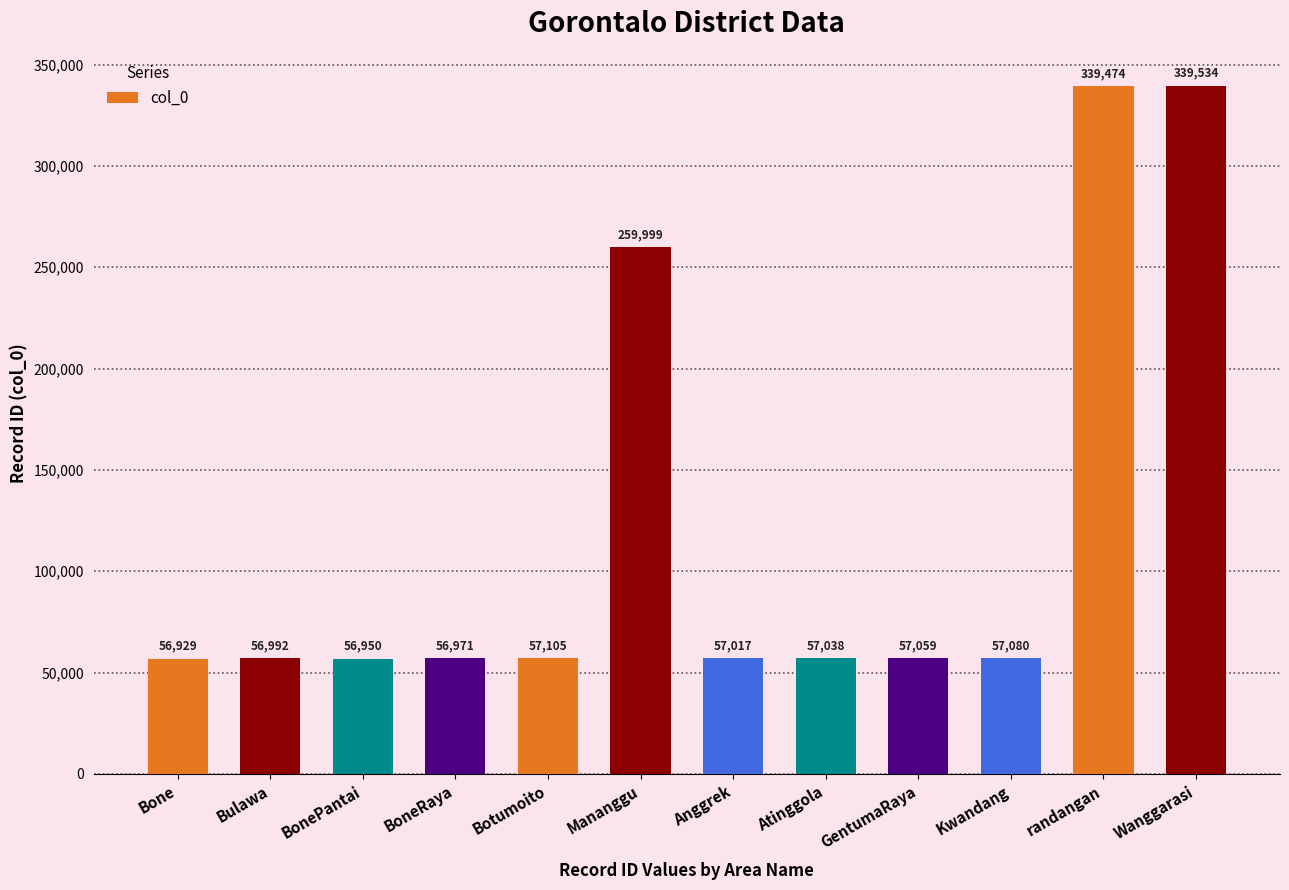

The chart shows a value of 56950 at BonePantai. True or false?

True